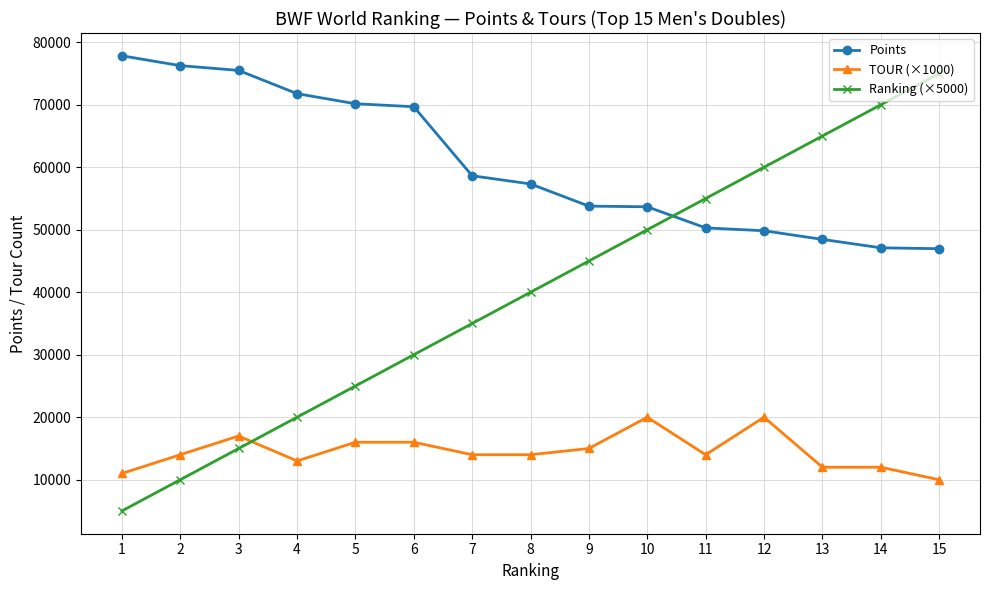

Rank the series at 12 from highest to lowest value.

Ranking (×5000), Points, TOUR (×1000)